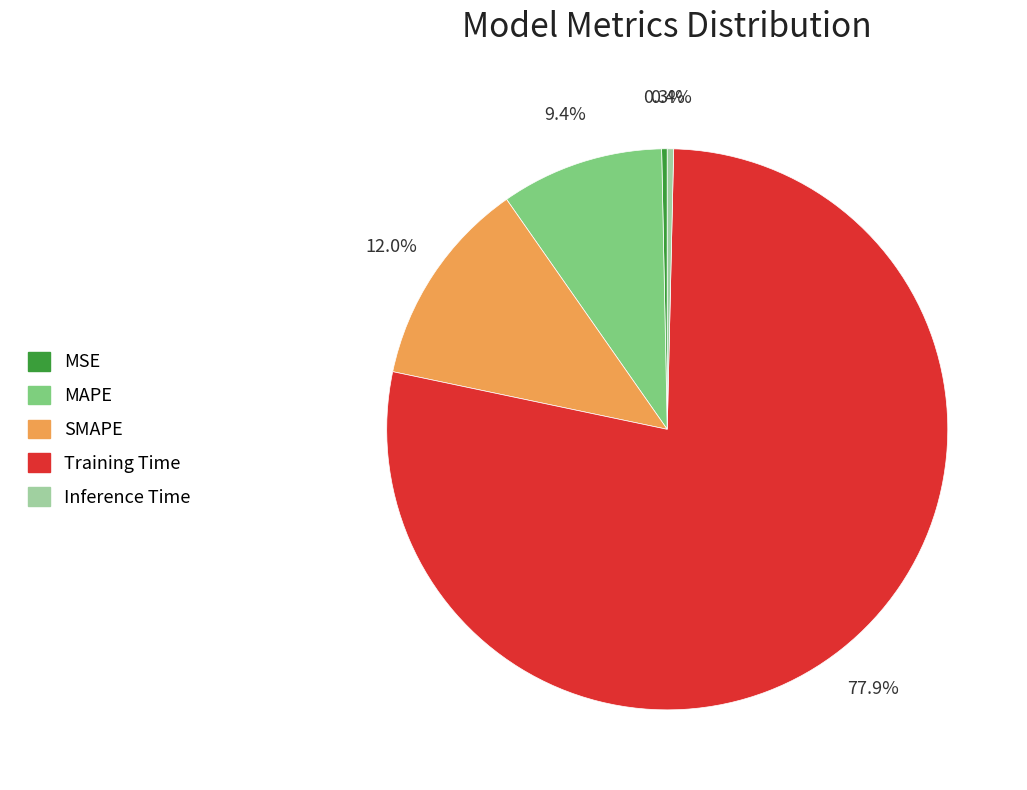

What is the total percentage of Training Time and MAPE?

87.3%